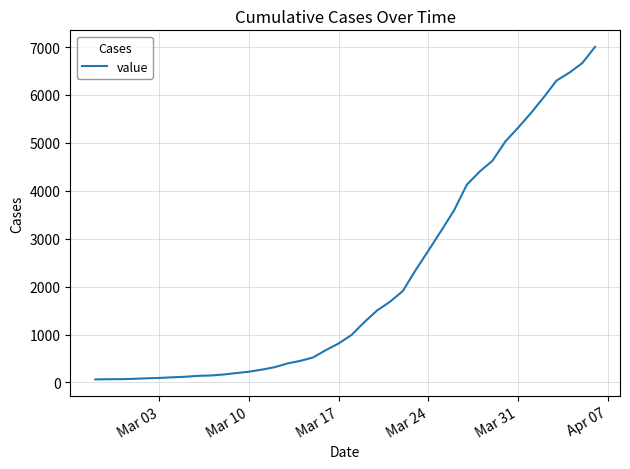

What is the maximum value shown in the chart?

7002